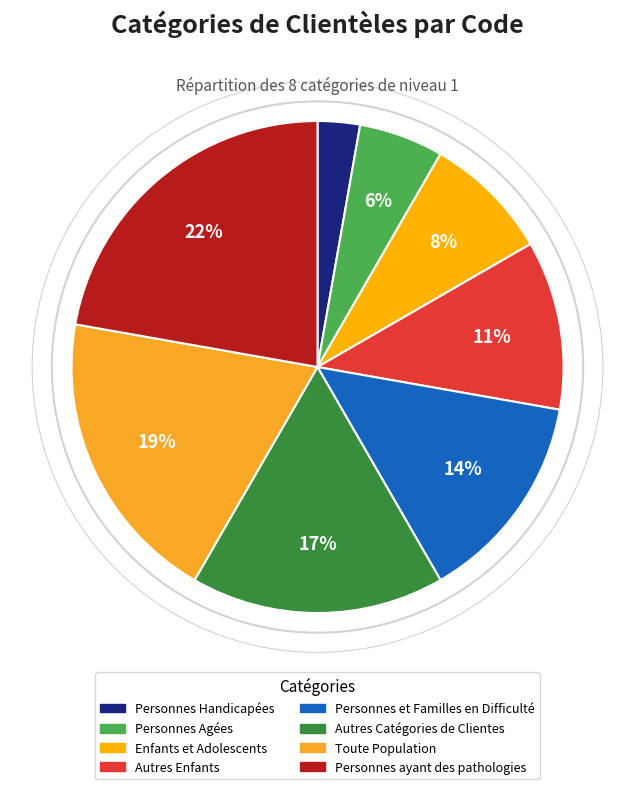

What is the largest slice in the pie chart?

Personnes ayant des pathologies